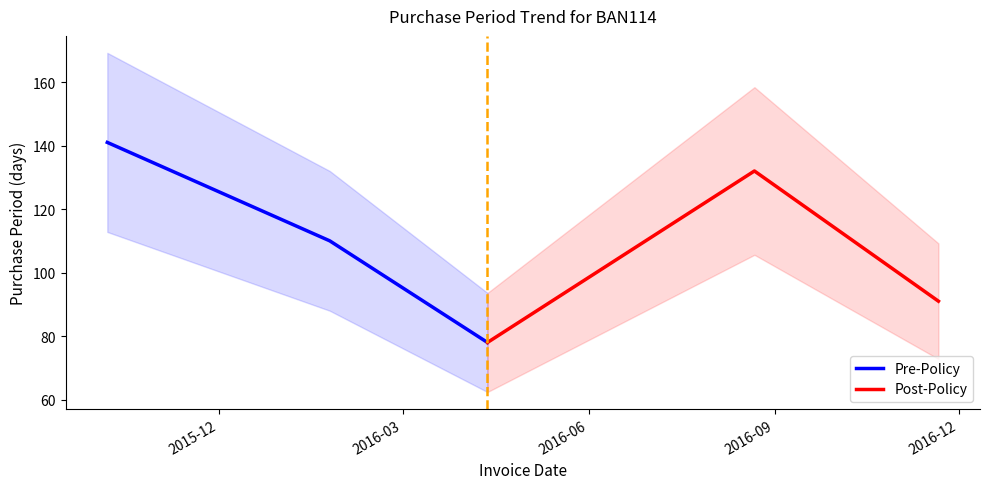

What is the highest value of the Pre-Policy series?

141